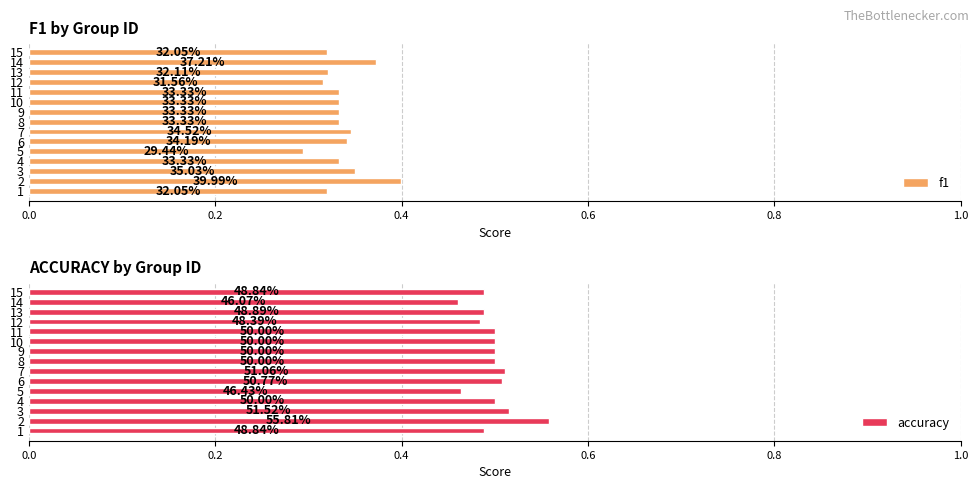

Does the chart contain stacked bars?

No